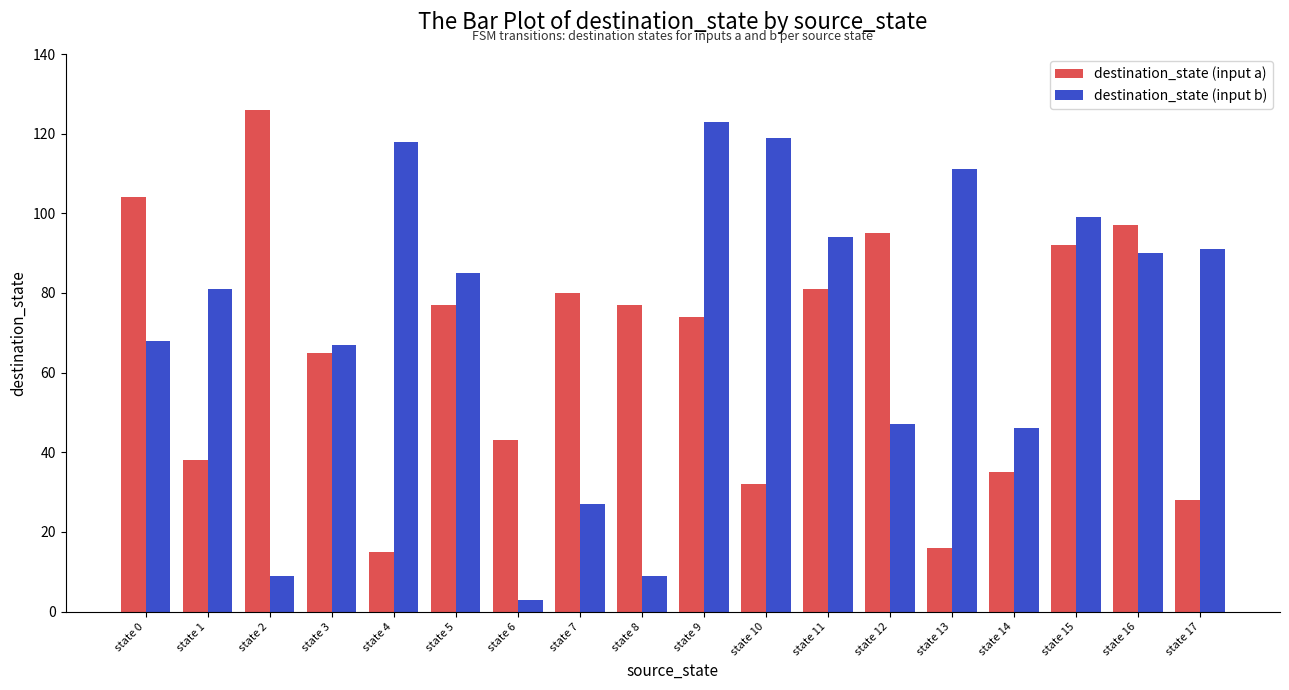

At state 10, list the series in order from largest to smallest.

destination_state (input b), destination_state (input a)